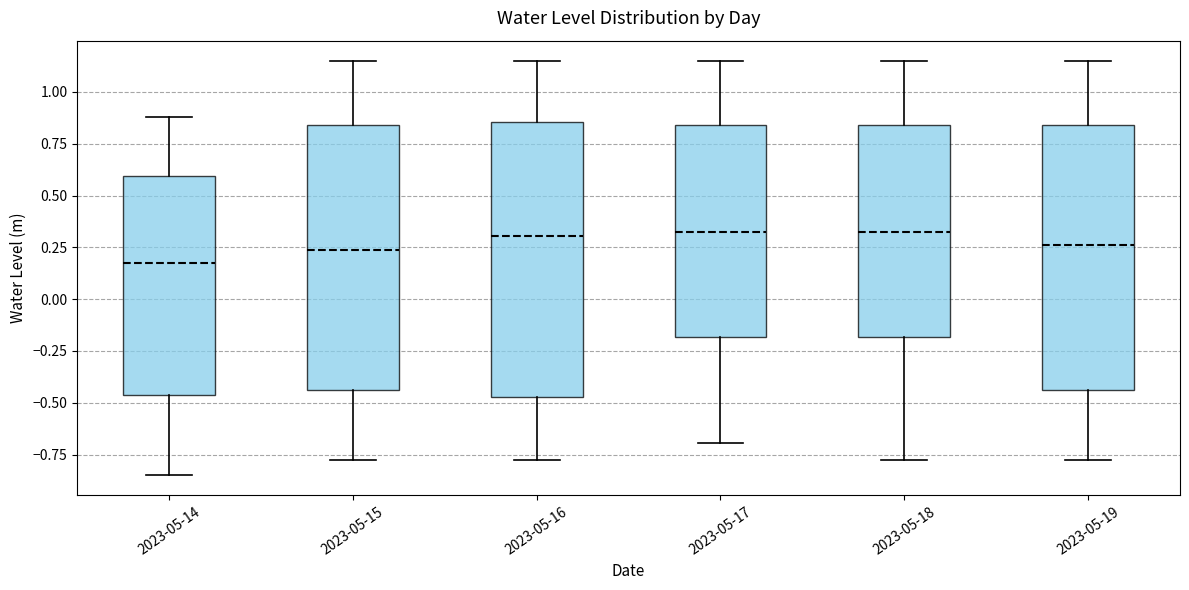

Which box's median line is the lowest?

2023-05-14